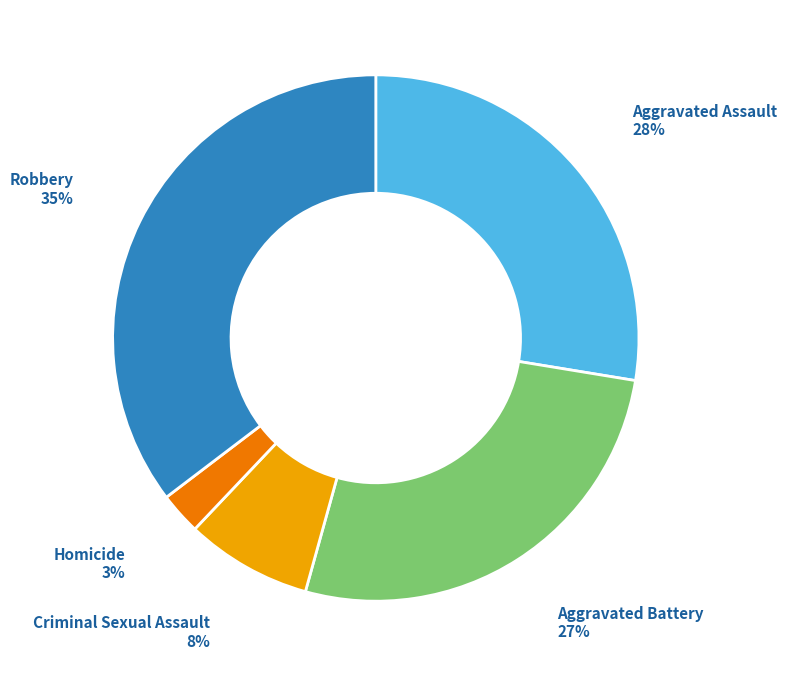

The Aggravated Assault slice represents 28% of the pie. True or false?

True